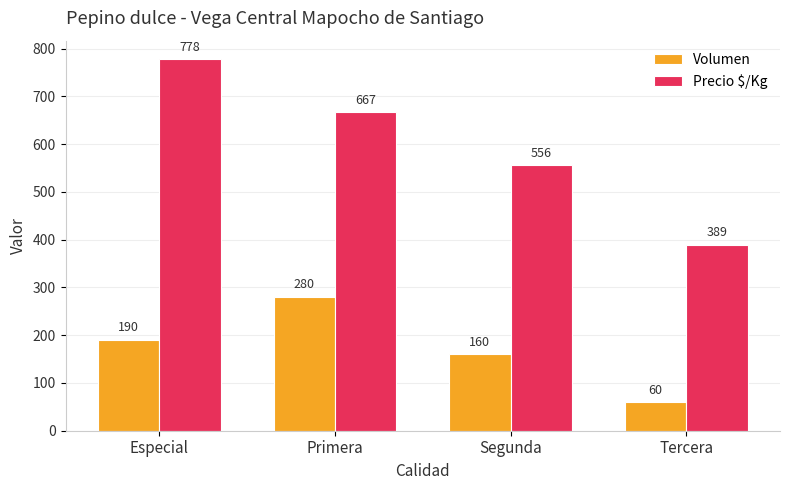

What position from the right is Especial?

4